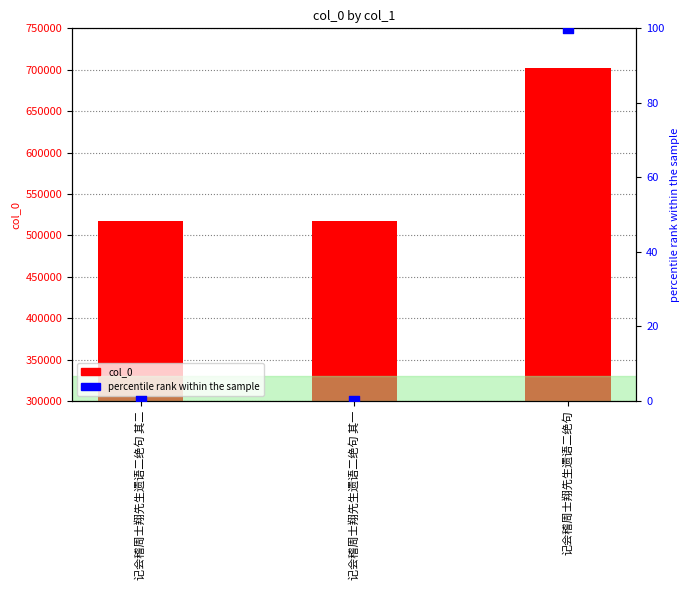

At which category is the sum across all series the highest?

记会稽周士翔先生遗语二绝句